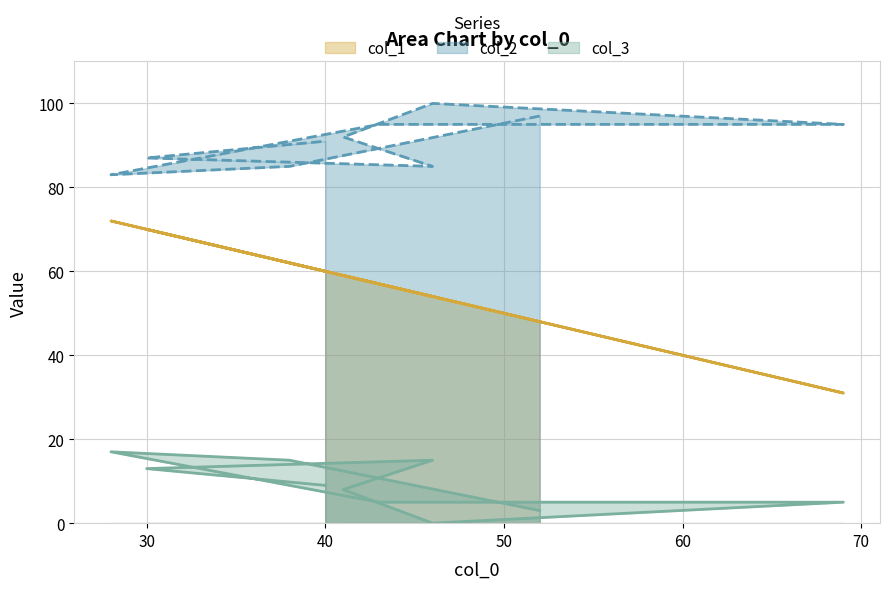

At 38, list the series in order from largest to smallest.

col_2, col_1, col_3